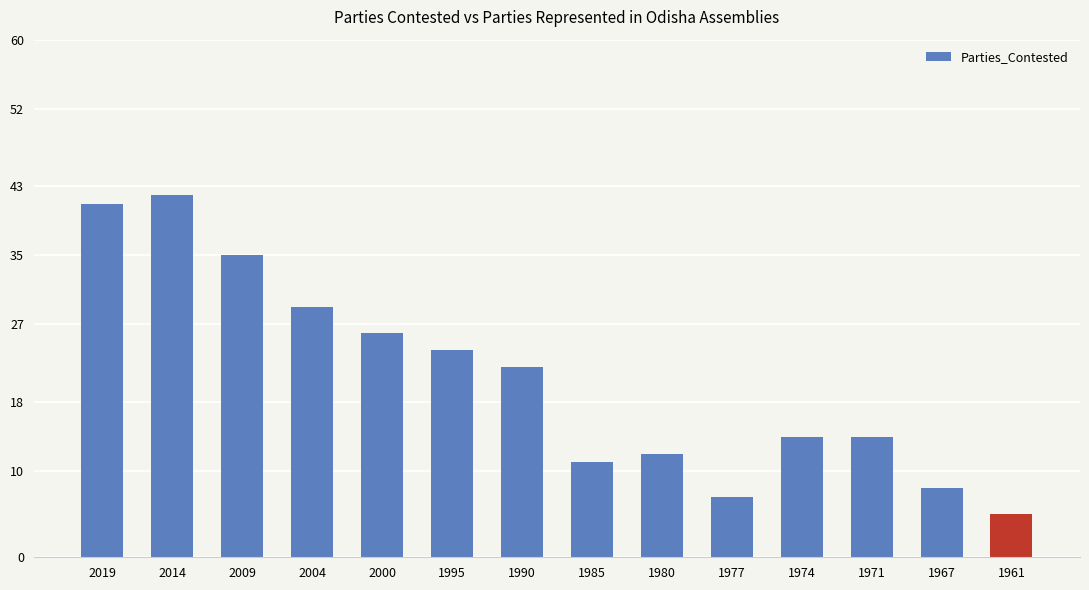

What is the ratio of the value at 2009 to the value at 1985?

3.2